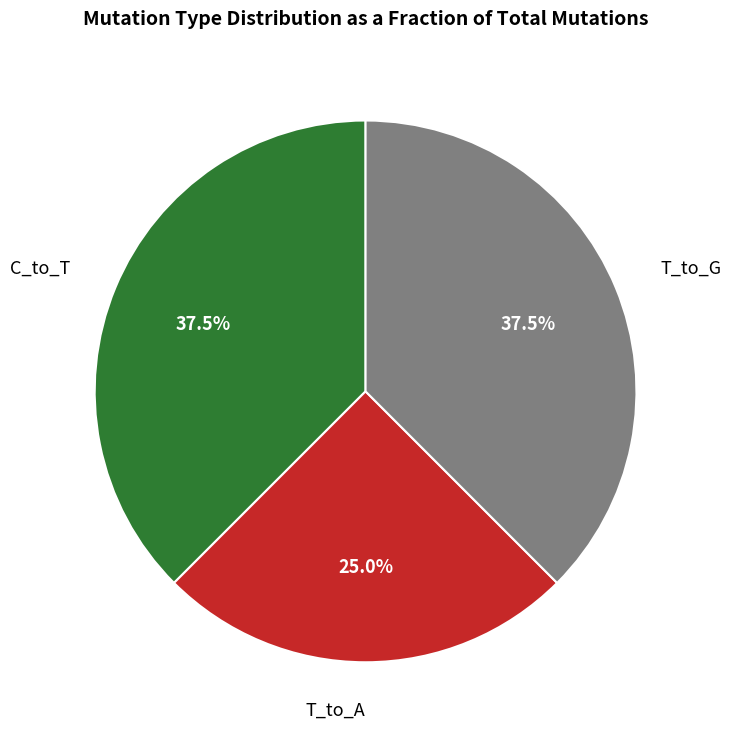

Count the number of slices in the pie.

3